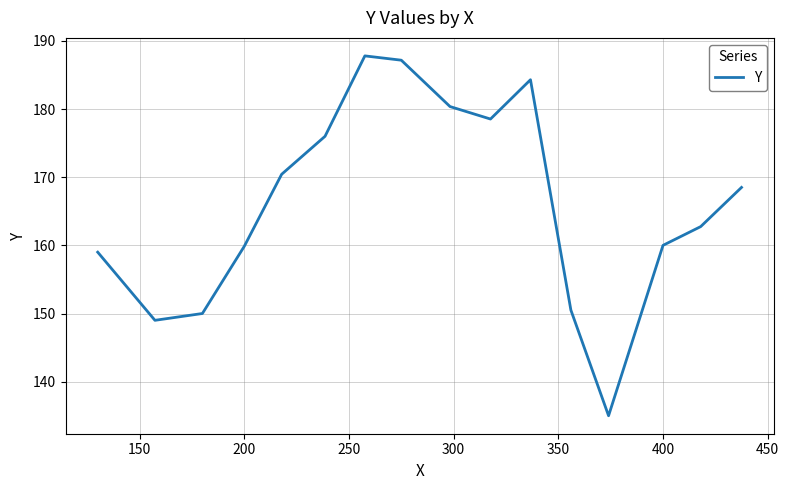

What is the difference between the maximum and minimum values?

52.8